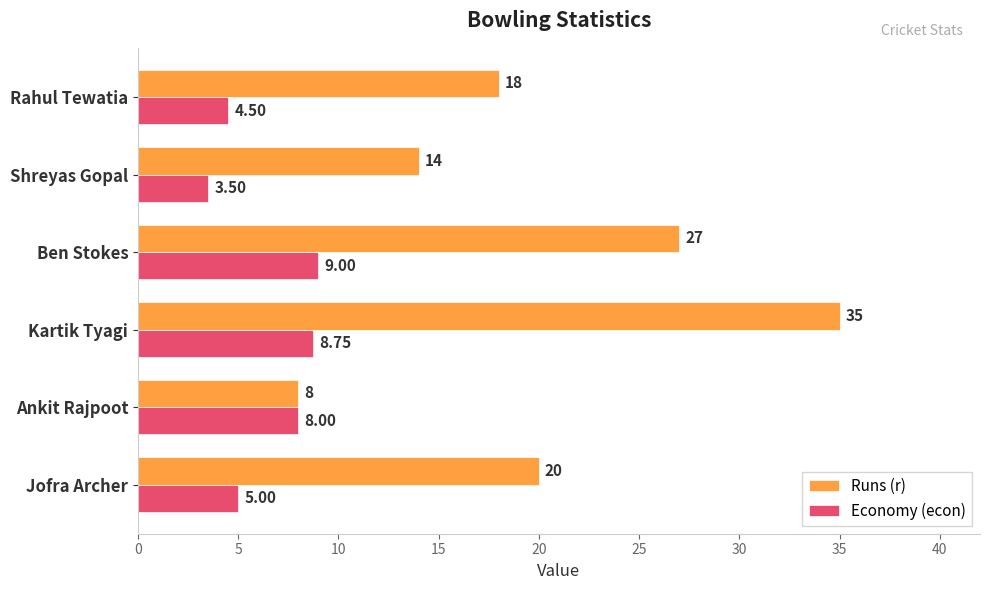

Which series changed the most between Ankit Rajpoot and Shreyas Gopal?

Runs (r)